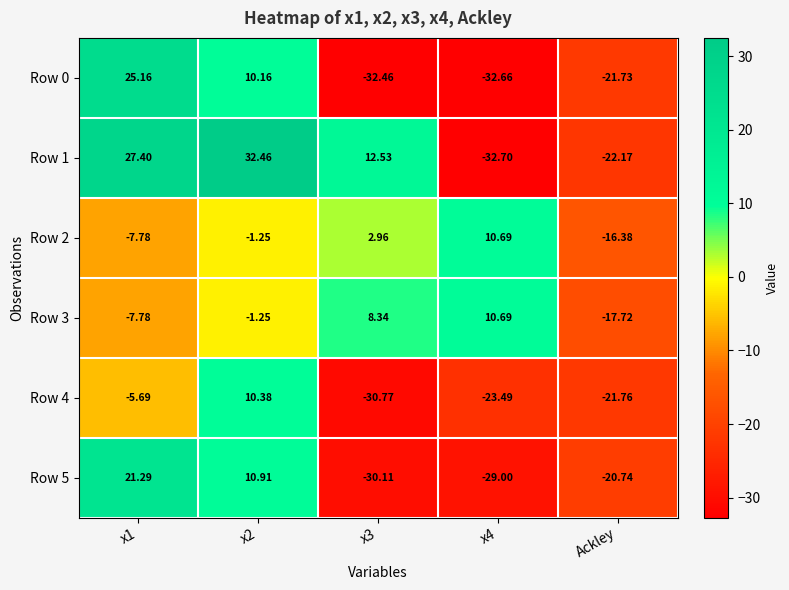

What is the minimum value shown in the chart?

-32.7